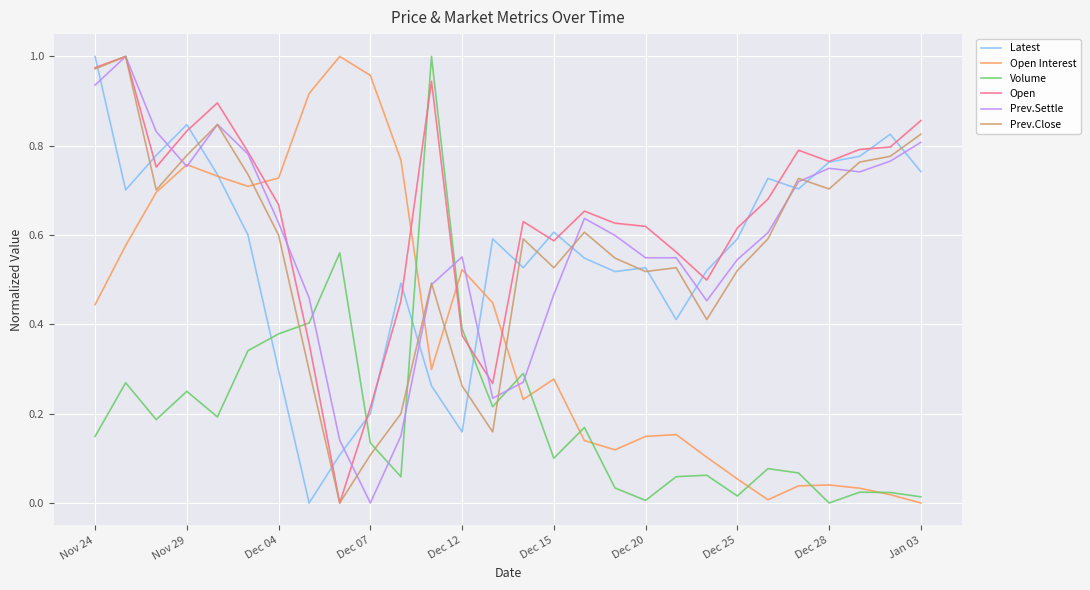

Which series has the largest range (max minus min)?

Open